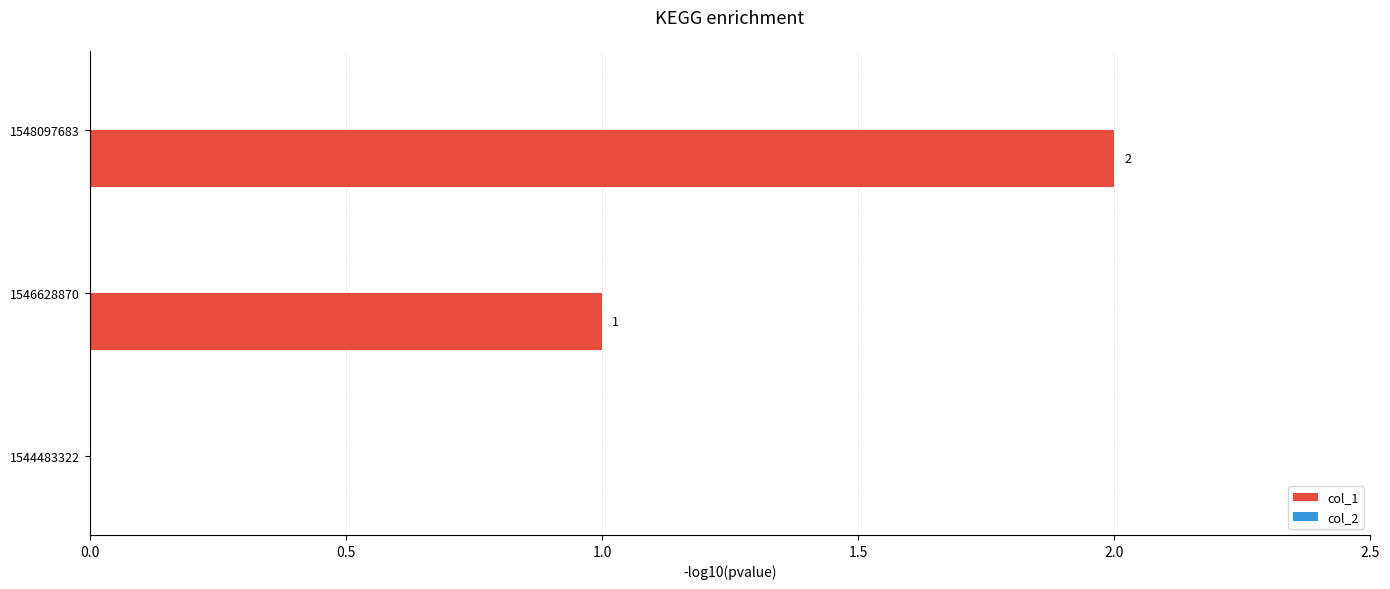

Which category has the highest value across all series?

1548097683